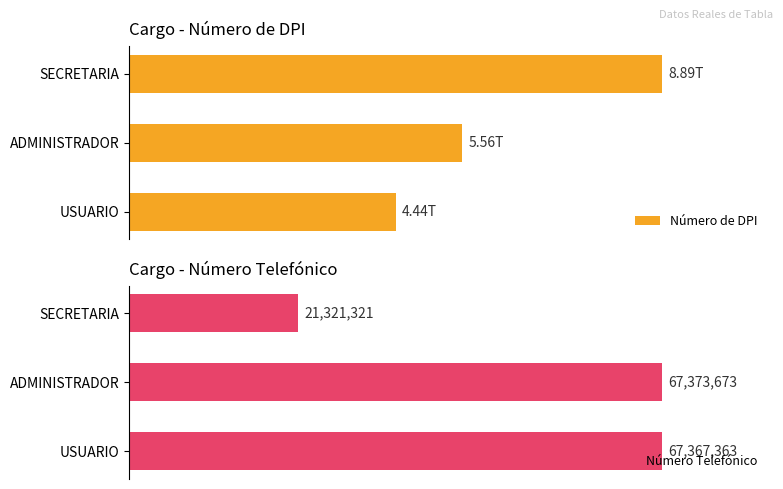

Where is Número Telefónico nearest to the value 44347497?

USUARIO